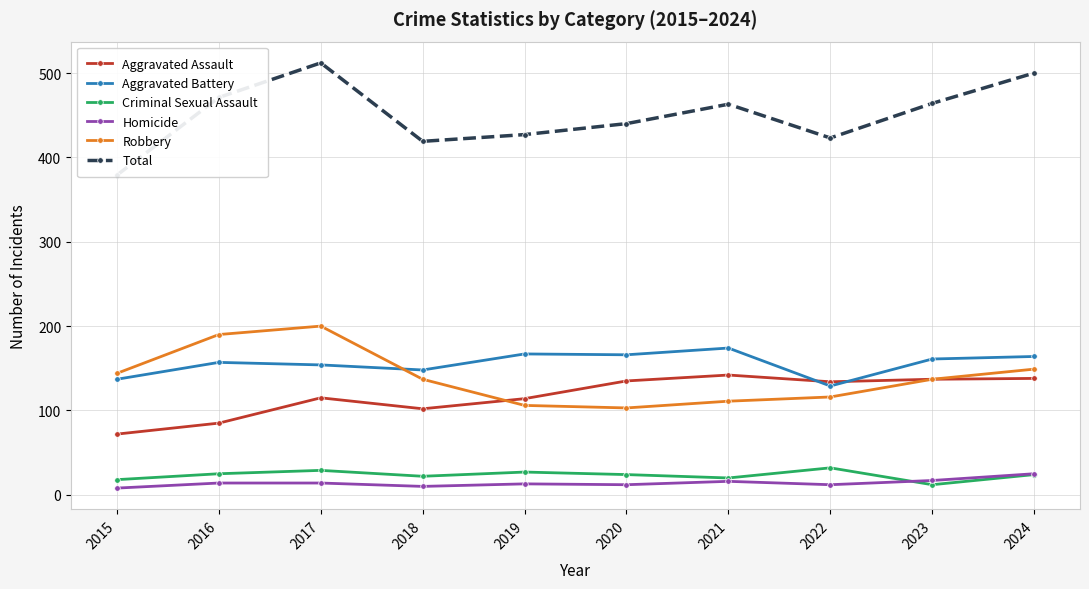

How many lines are shown in the chart?

6